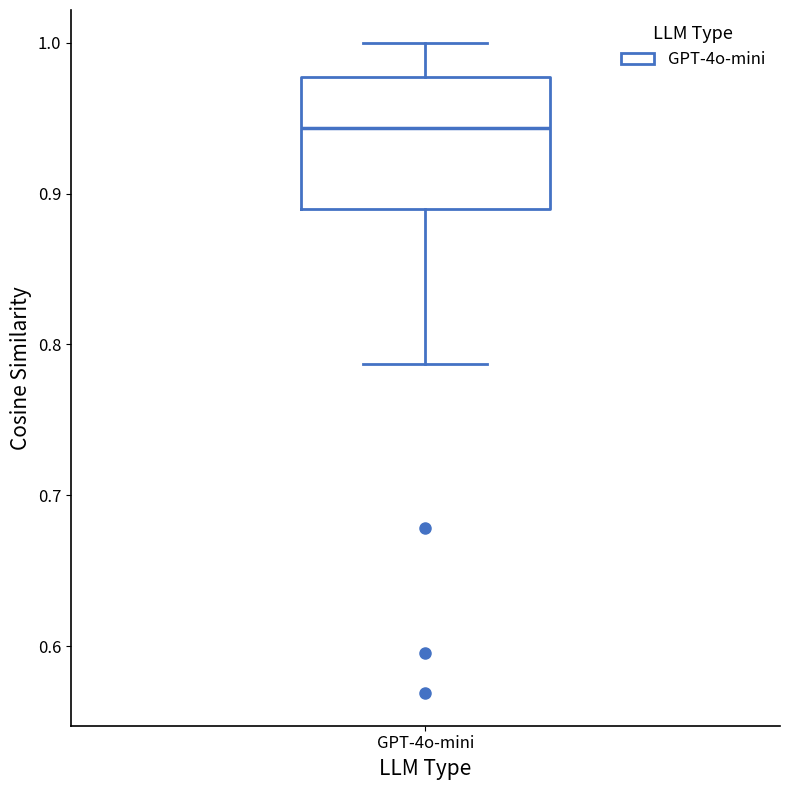

Where does the median line of the box for GPT-4o-mini sit on the y-axis? The values are not printed on the chart, so give them approximately, as read against the axis.

0.94